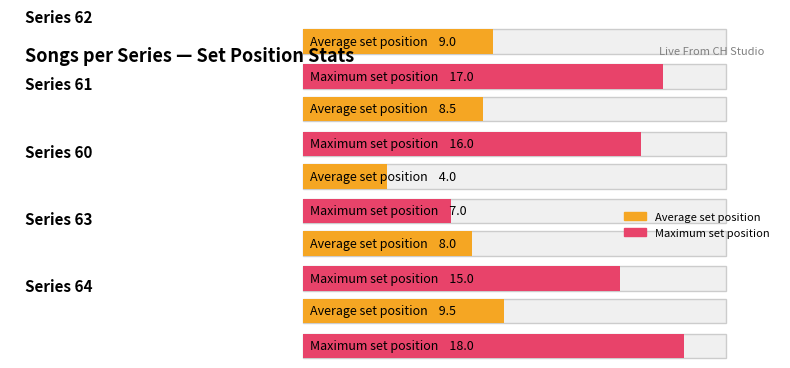

What is the value of the Max set position bar at the 2nd from the left?

16